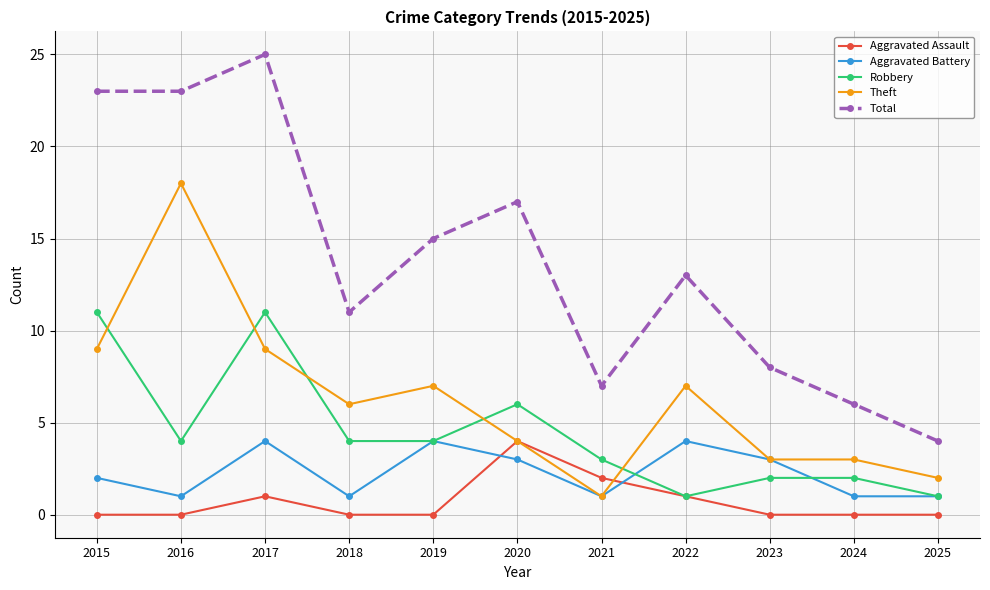

What is the difference between the Total values at 2024 and 2023?

2